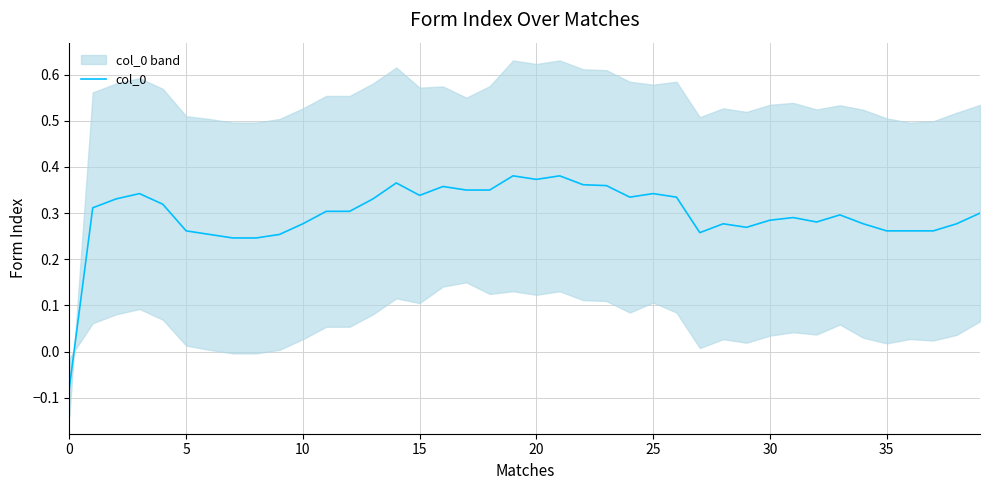

Does the chart have visible grid lines?

Yes